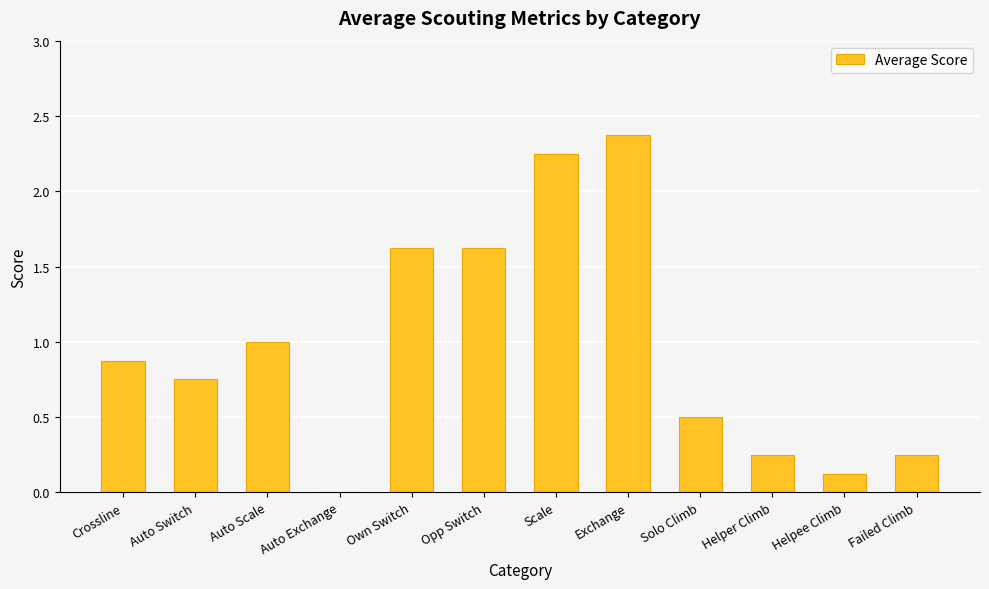

What is the maximum value shown in the chart?

2.4